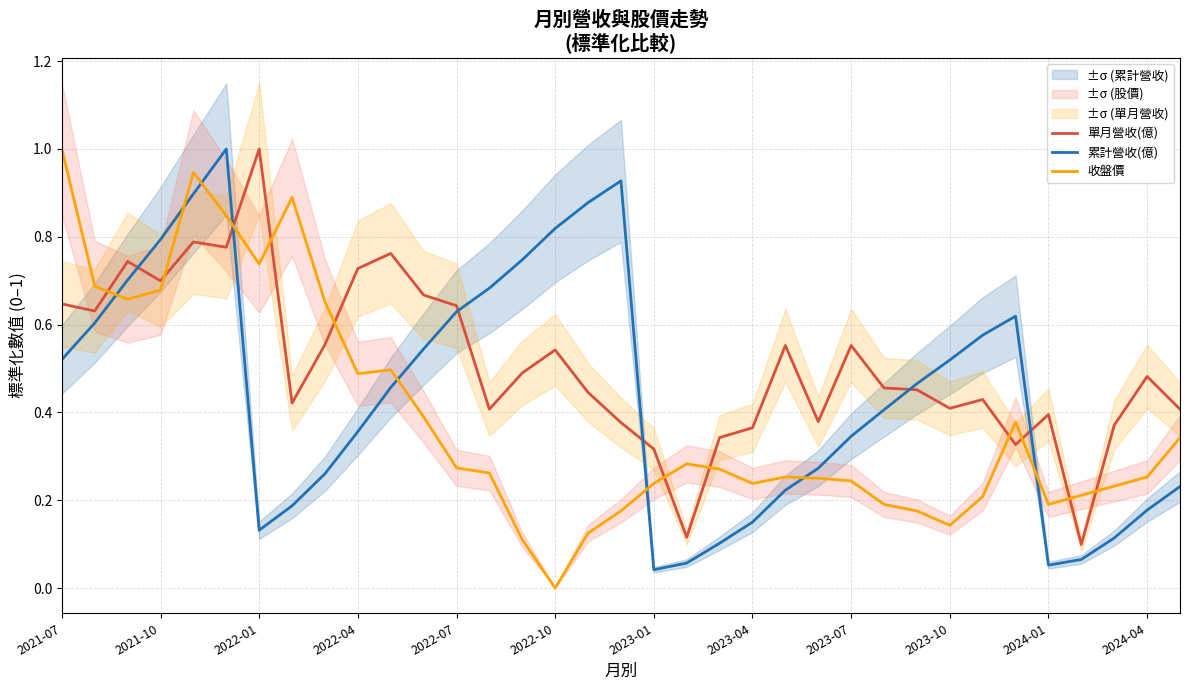

True or false: 收盤價 and 累計營收(億) intersect in this chart.

True